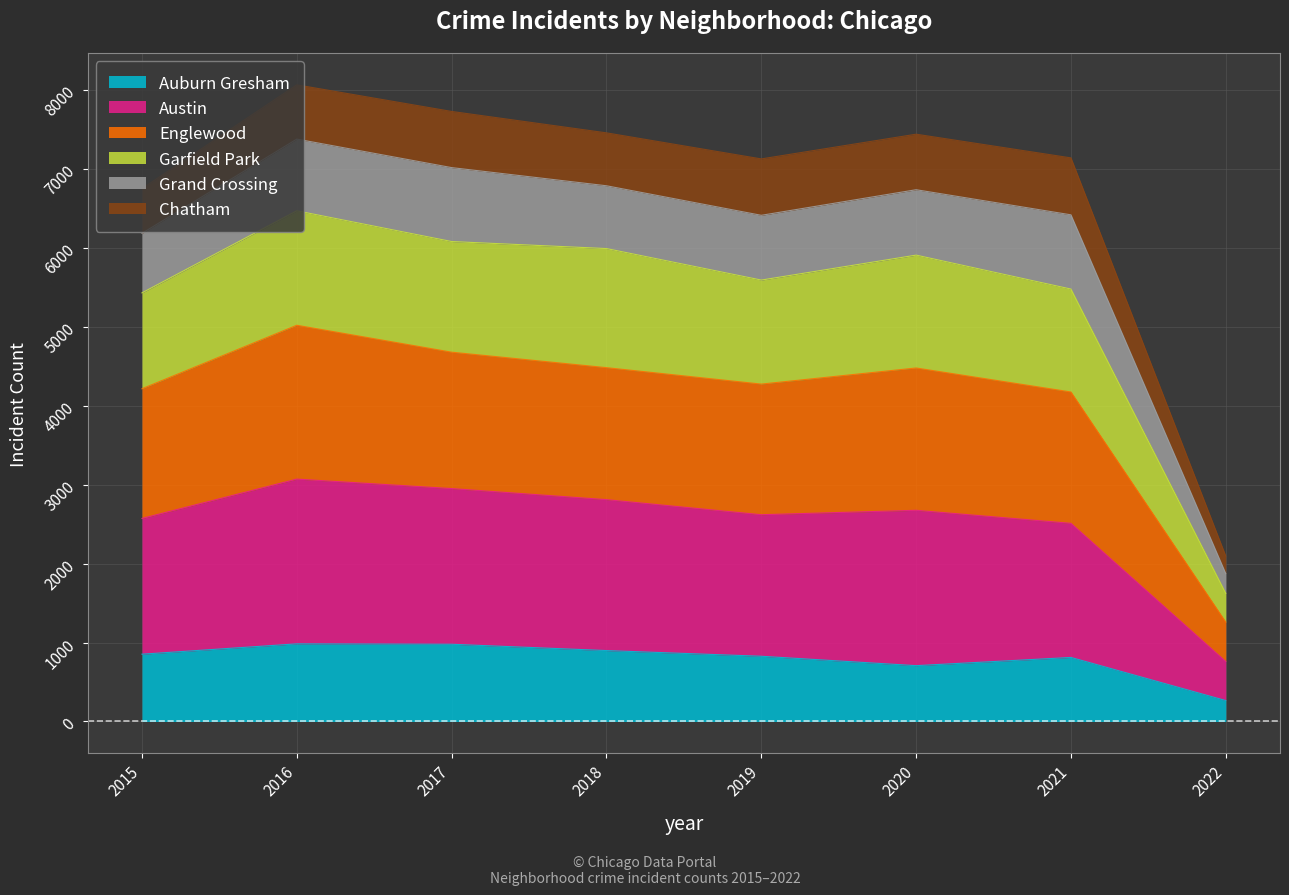

Is it true that Auburn Gresham equals 1278 at 2017?

False